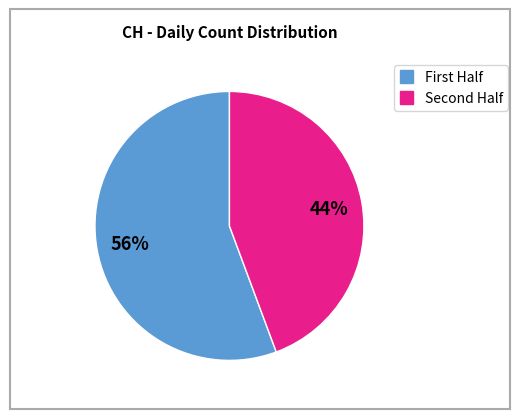

To the nearest percent, what is the average slice percentage?

50%